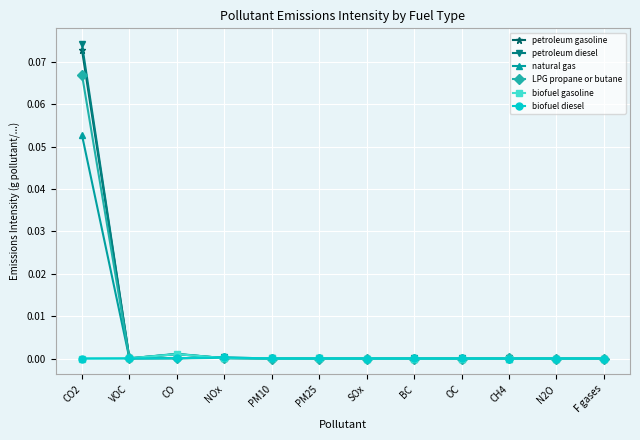

Is it true that petroleum gasoline equals 0.0 at F gases?

True